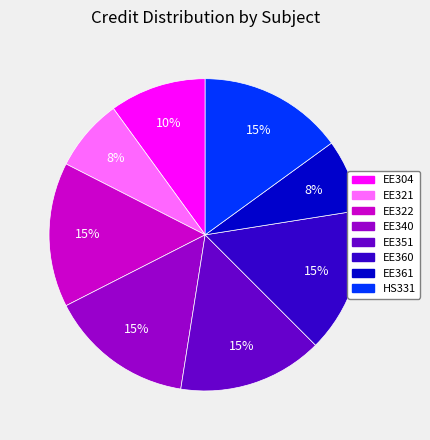

Between EE322 and EE361, which is larger?

EE322